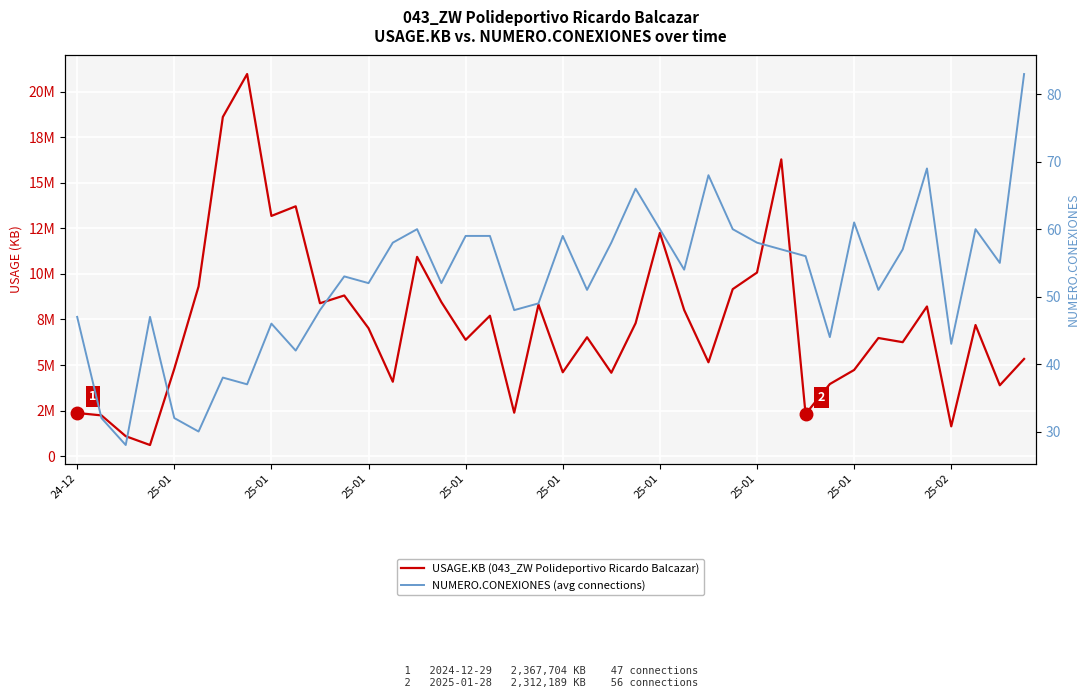

True or false: USAGE.KB (043_ZW Polideportivo Ricardo Balcazar) and NUMERO.CONEXIONES (avg connections) cross at least once.

False